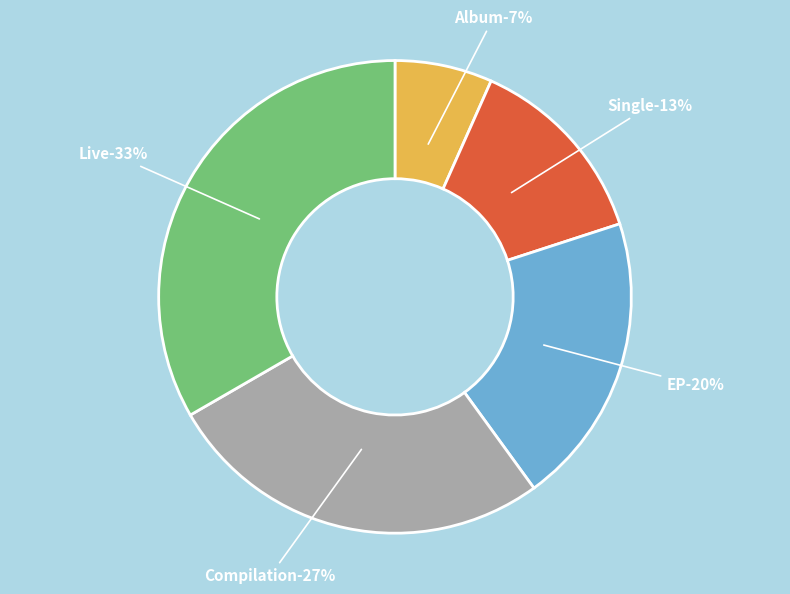

Is there any slice that represents more than half of the pie?

No